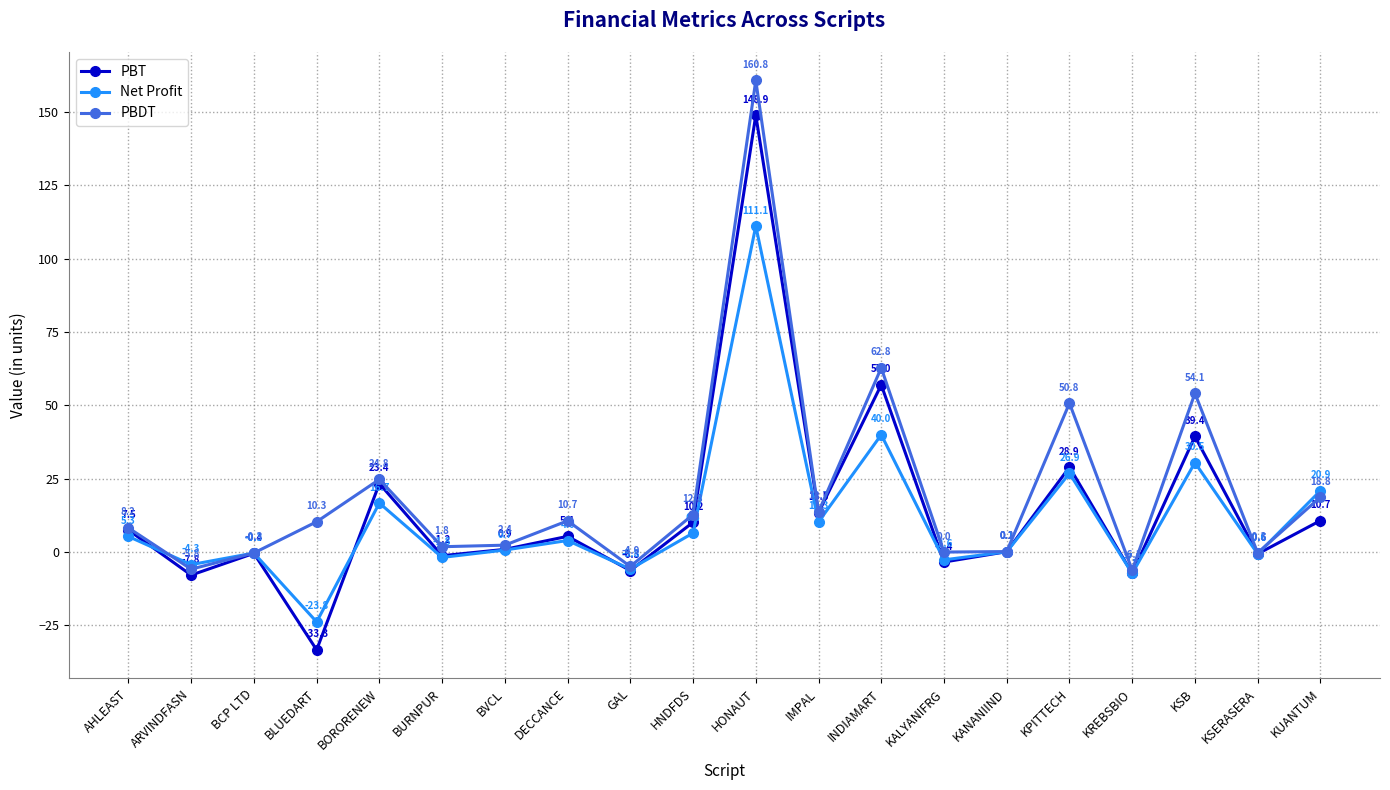

Between which two adjacent categories do PBT and Net Profit first intersect?

AHLEAST and ARVINDFASN